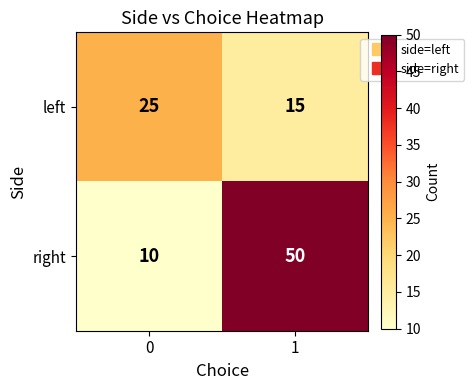

The left series shows 15 at 1. True or false?

True